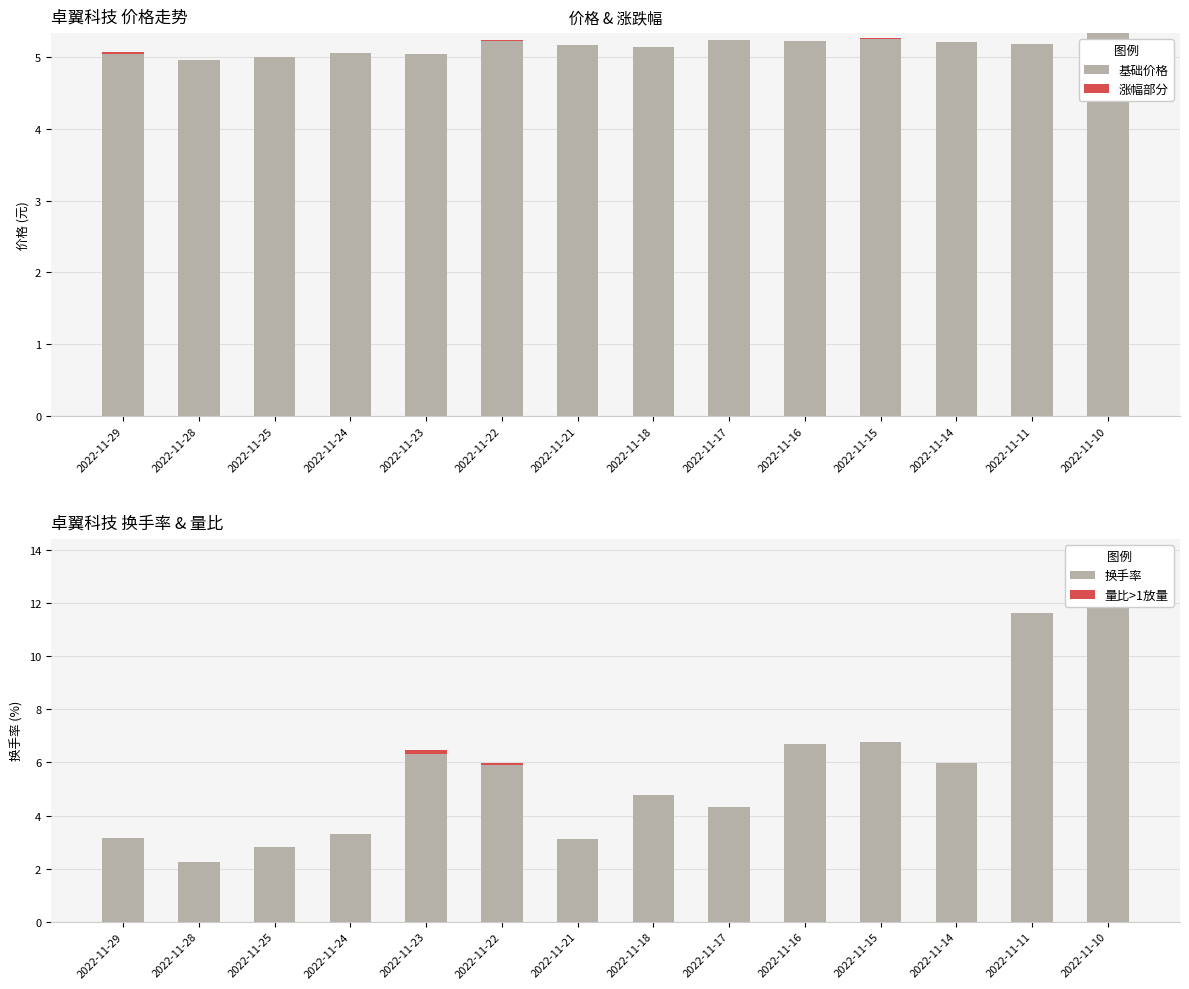

Between 2022-11-17 and 2022-11-28, which is larger?

2022-11-17